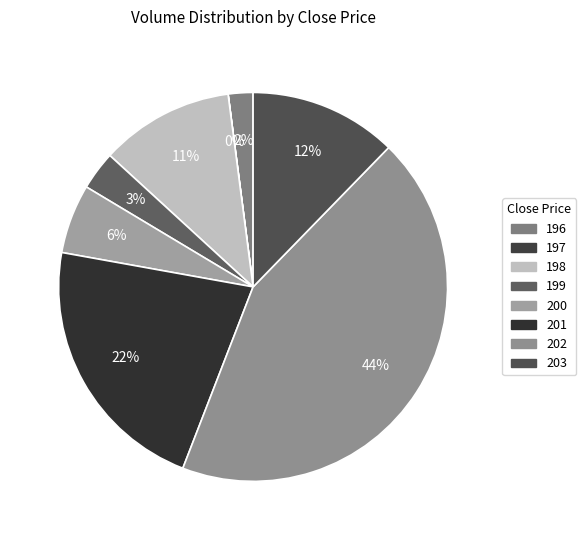

Does any single category account for the majority?

No